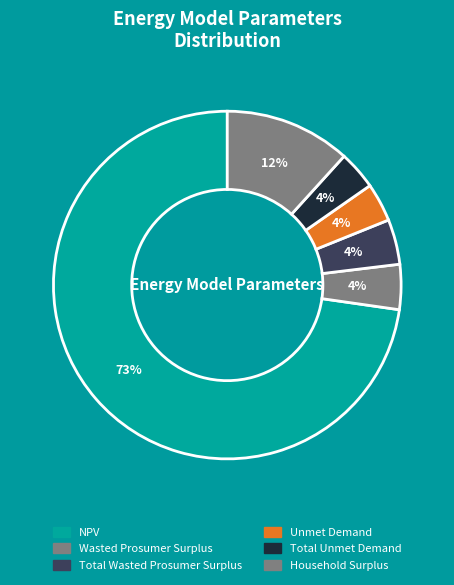

How many segments does this pie chart have?

6